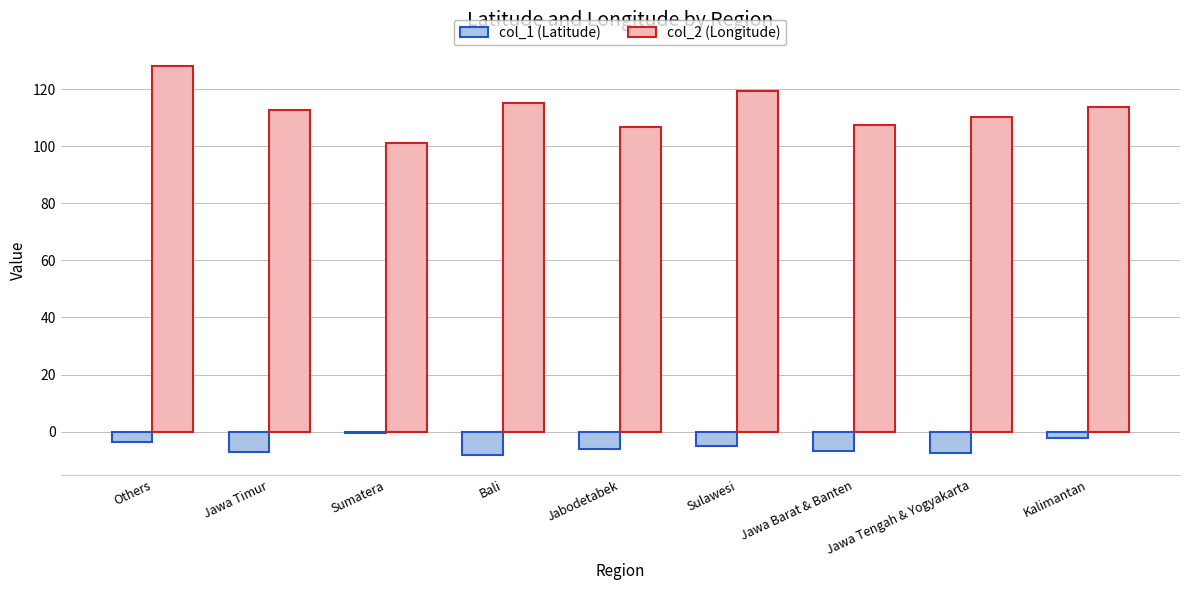

How many series are shown in this chart?

2